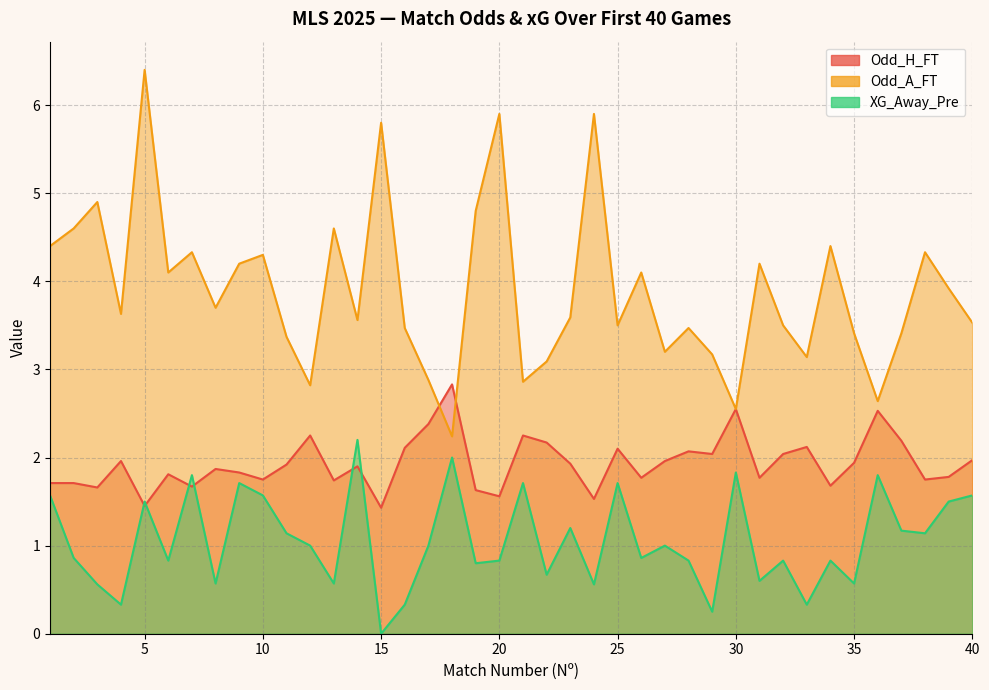

Is it true that Odd_A_FT equals 1.3 at 22?

False